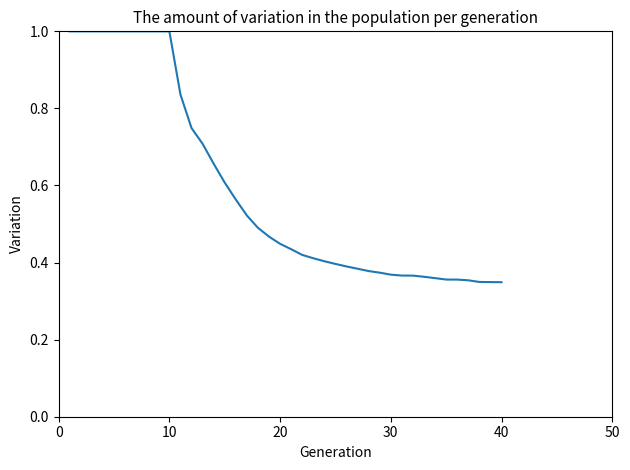

What is the greatest value displayed?

1.0